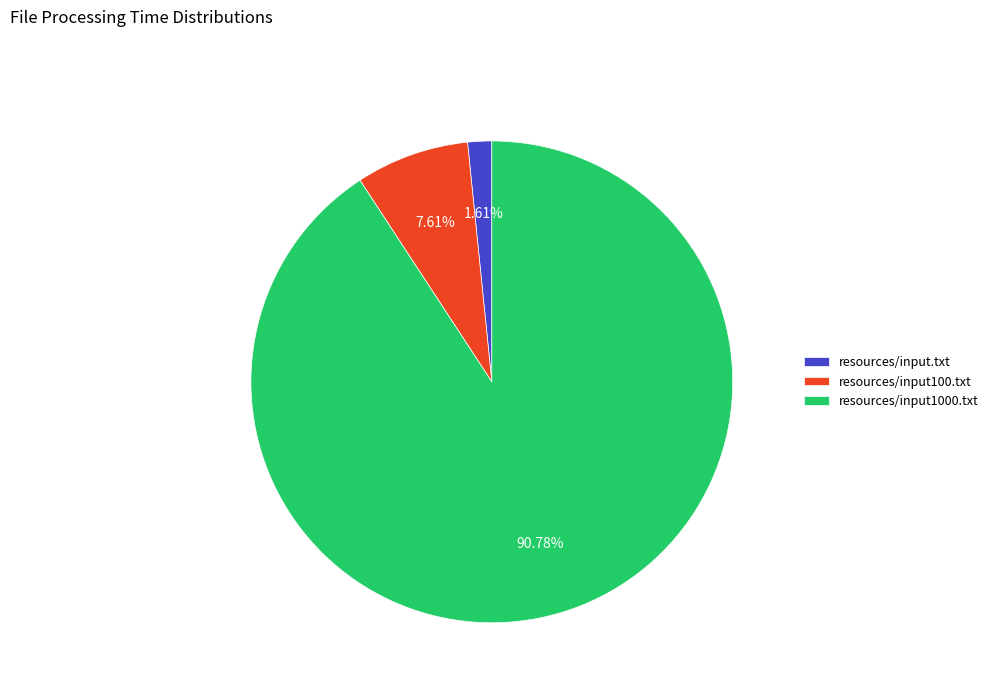

Which slice is the largest?

resources/input1000.txt